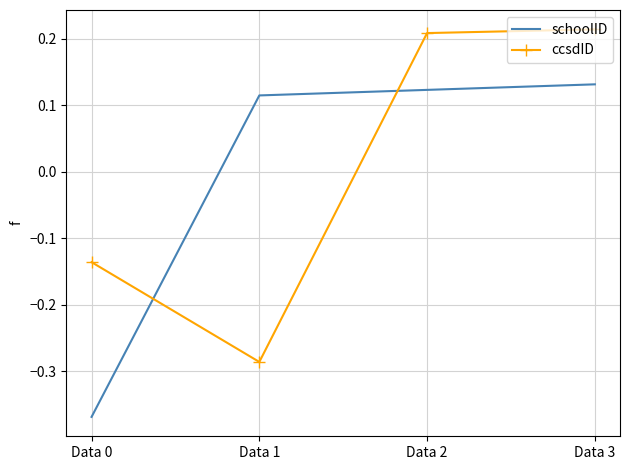

Is it true that schoolID equals -0.6 at Data 0?

False